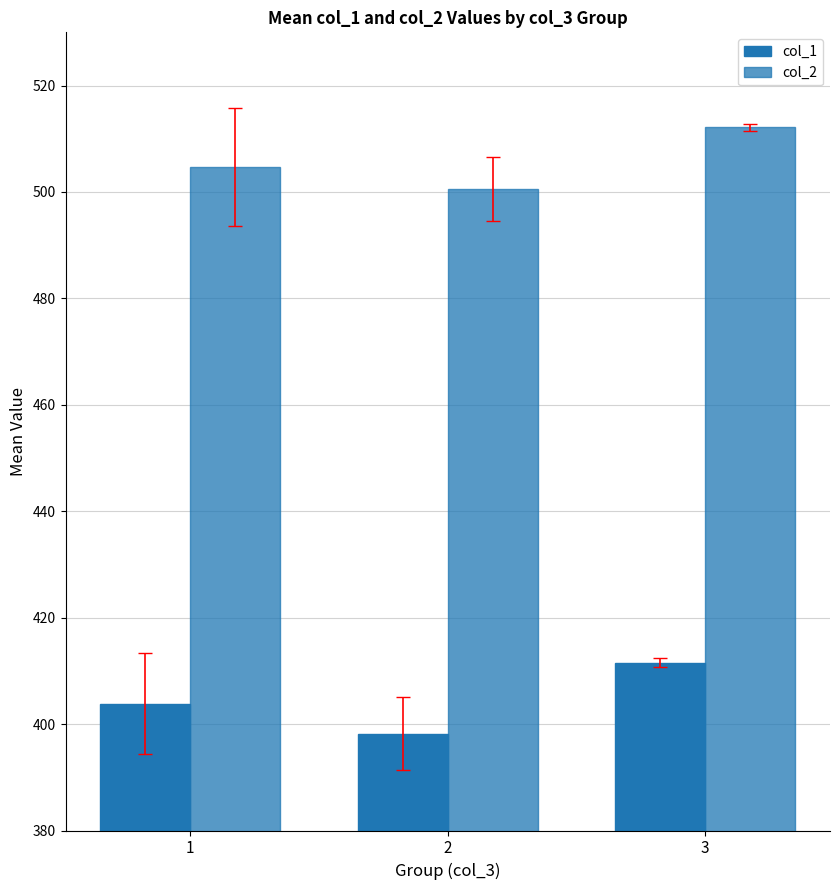

How many data points in col_1 are less than 403?

1